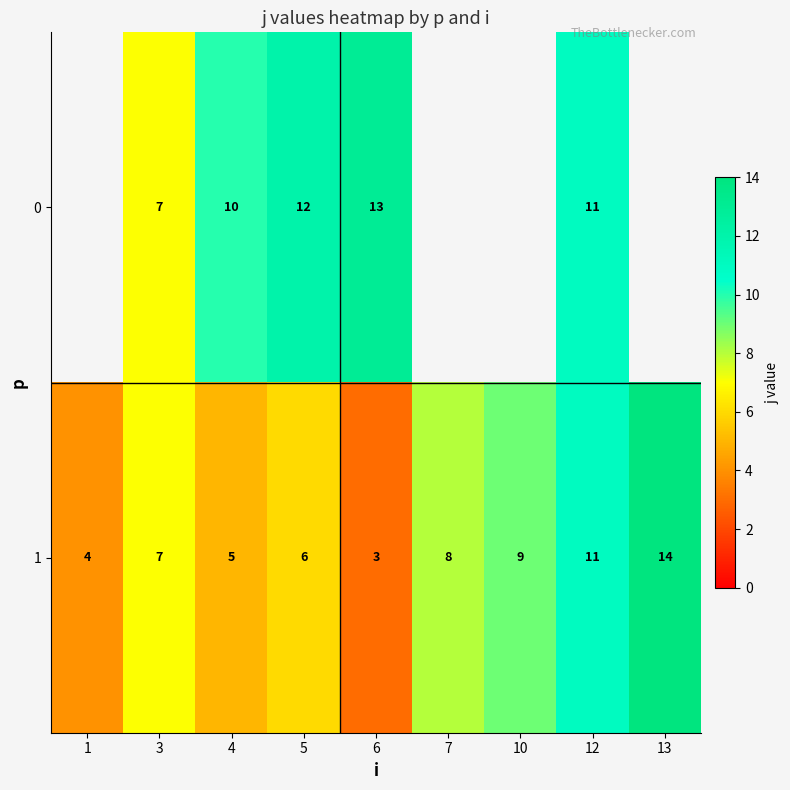

At which category is the sum across all series the highest?

12